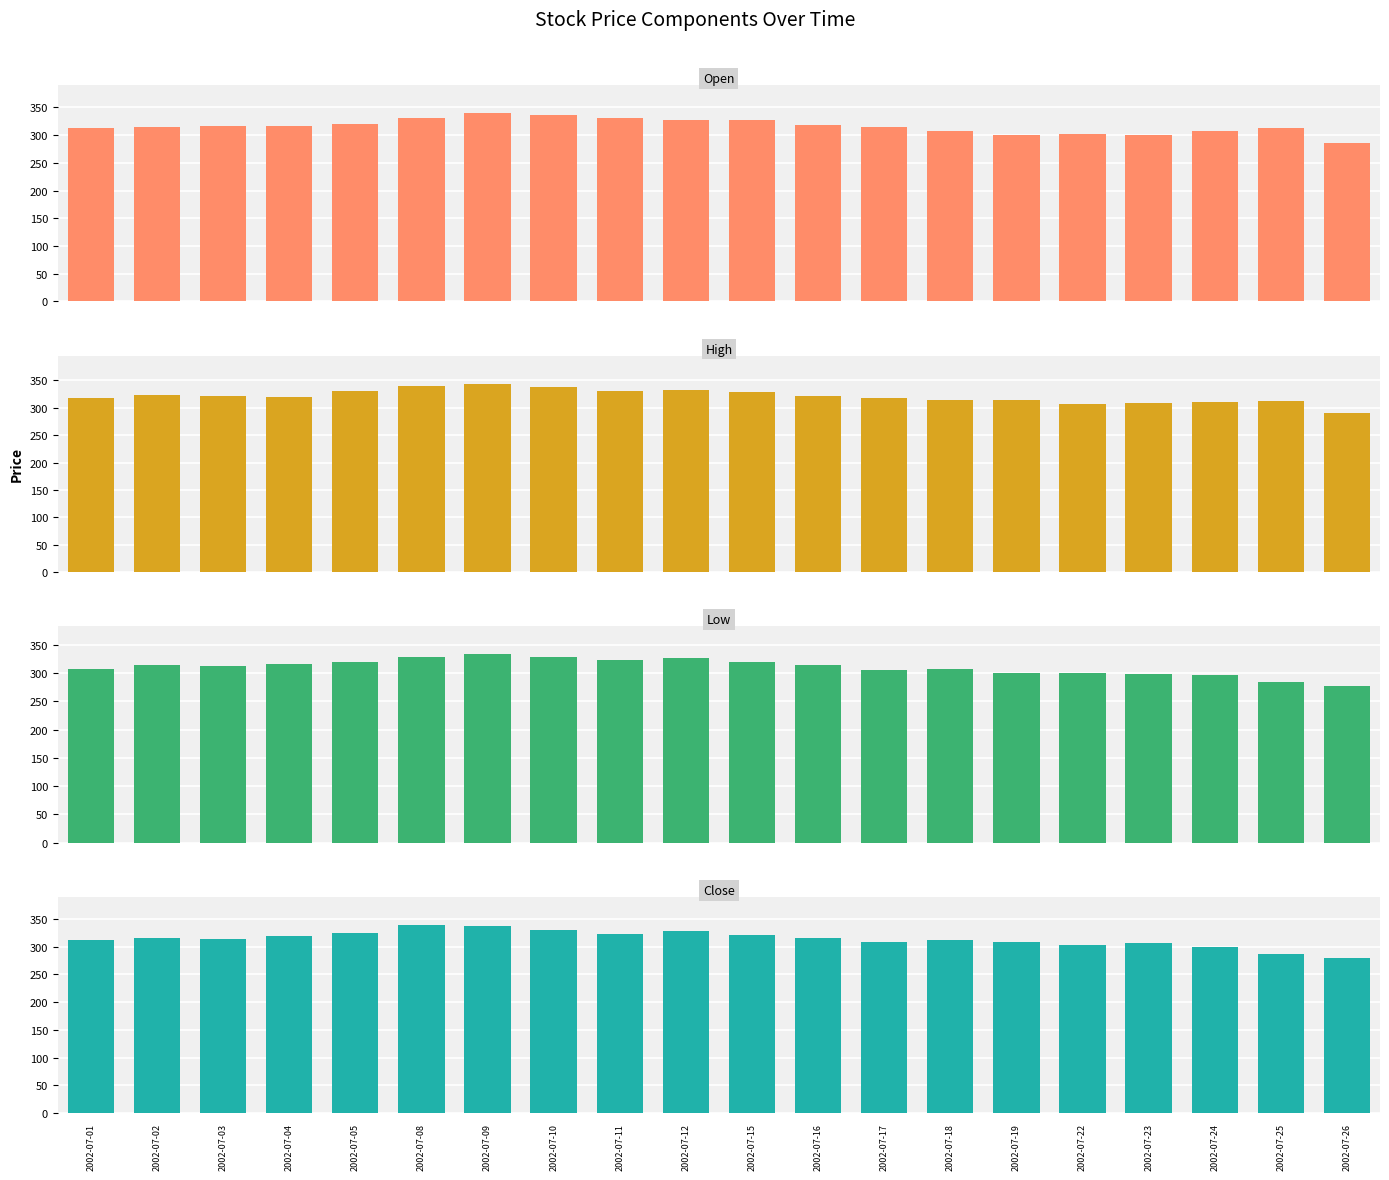

True or false: Open has a value of 153.4 at 2002-07-04.

False